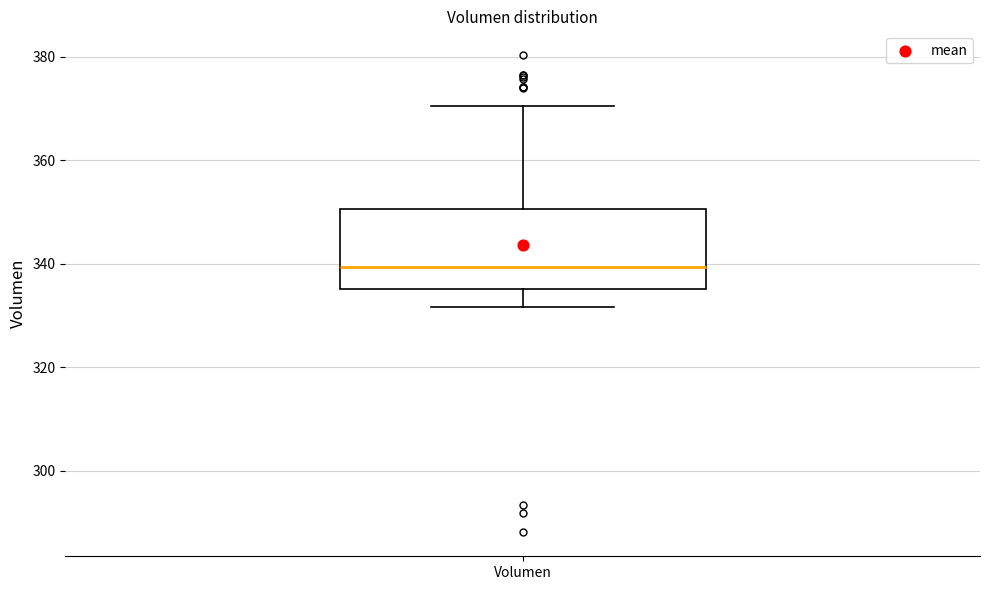

Where is the lower edge of the box for Volumen on the y-axis? The values are not printed on the chart, so give them approximately, as read against the axis.

336